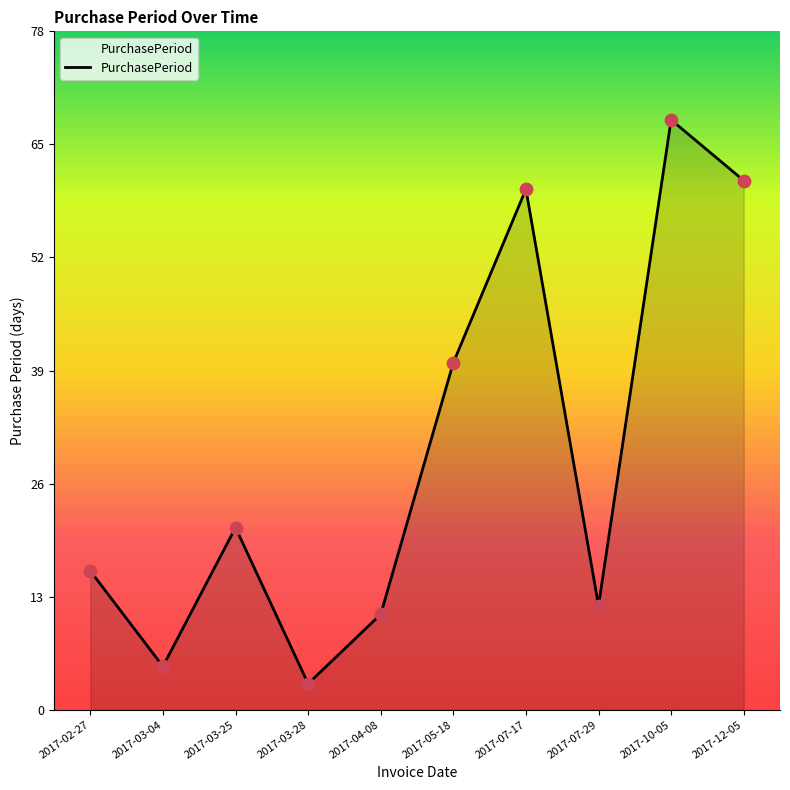

Approximately how many times larger is the value at 2017-10-05 compared to 2017-12-05?

1.1